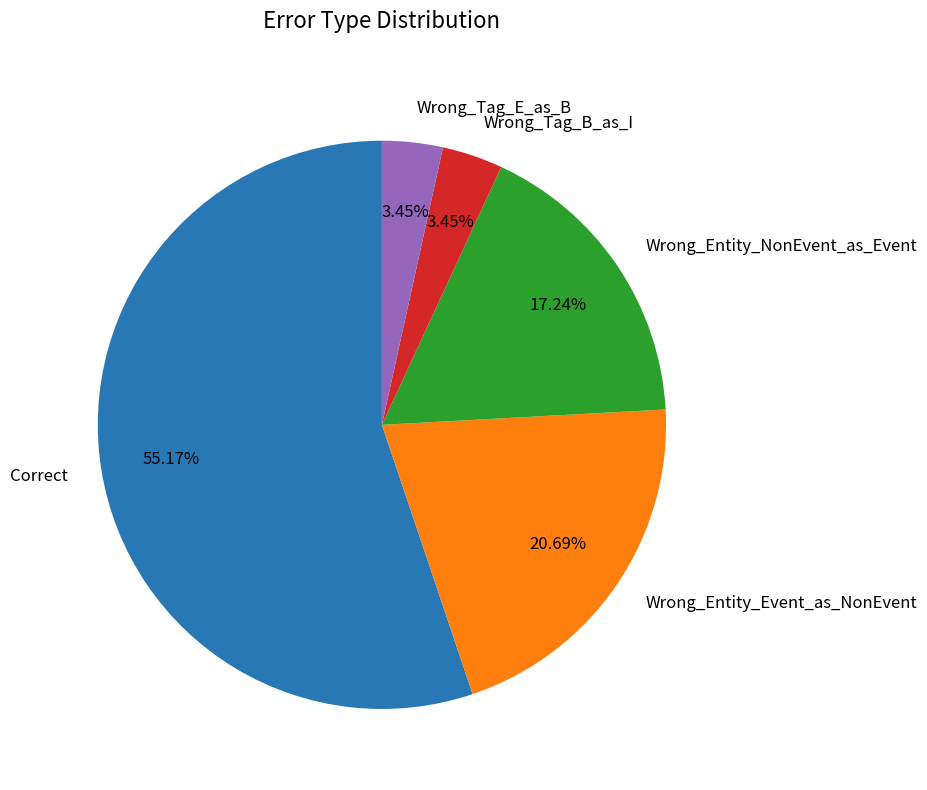

To the nearest percent, what is the average slice percentage?

20%